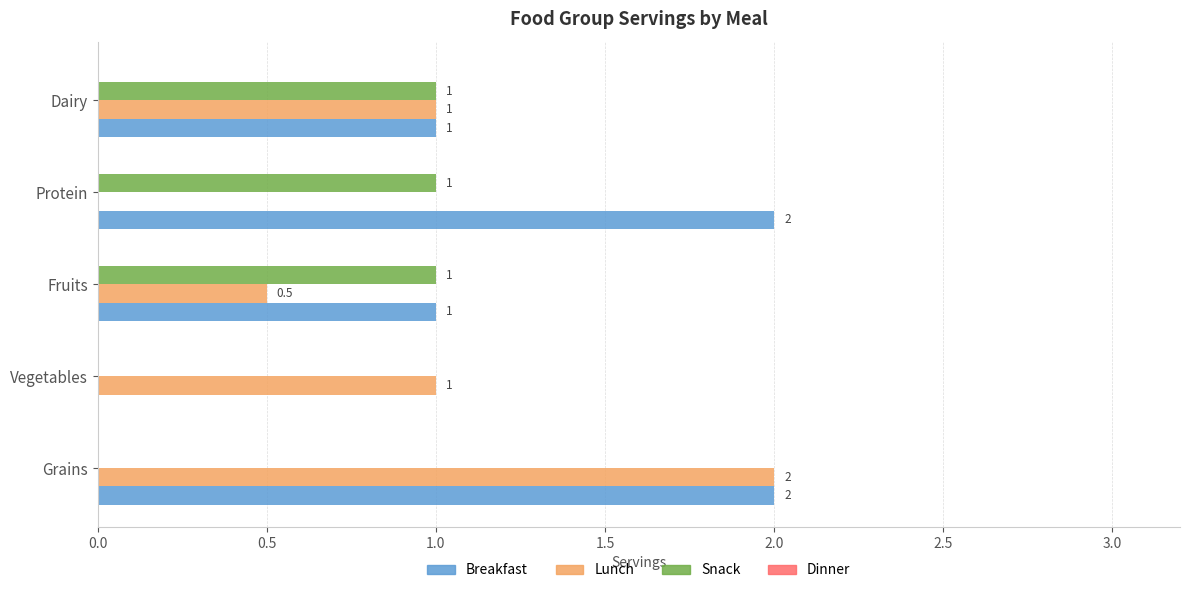

Is the value of Snack at Vegetables greater than the value of Lunch at Fruits?

No